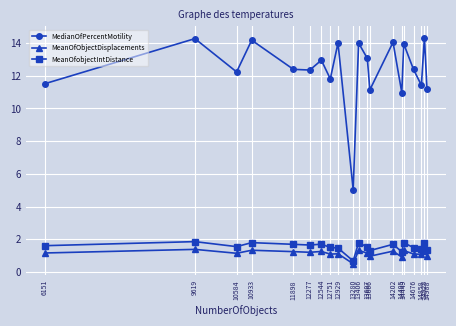

In MeanOfObjectDisplacements, how many points are lower than both neighbors (excluding endpoints)?

7